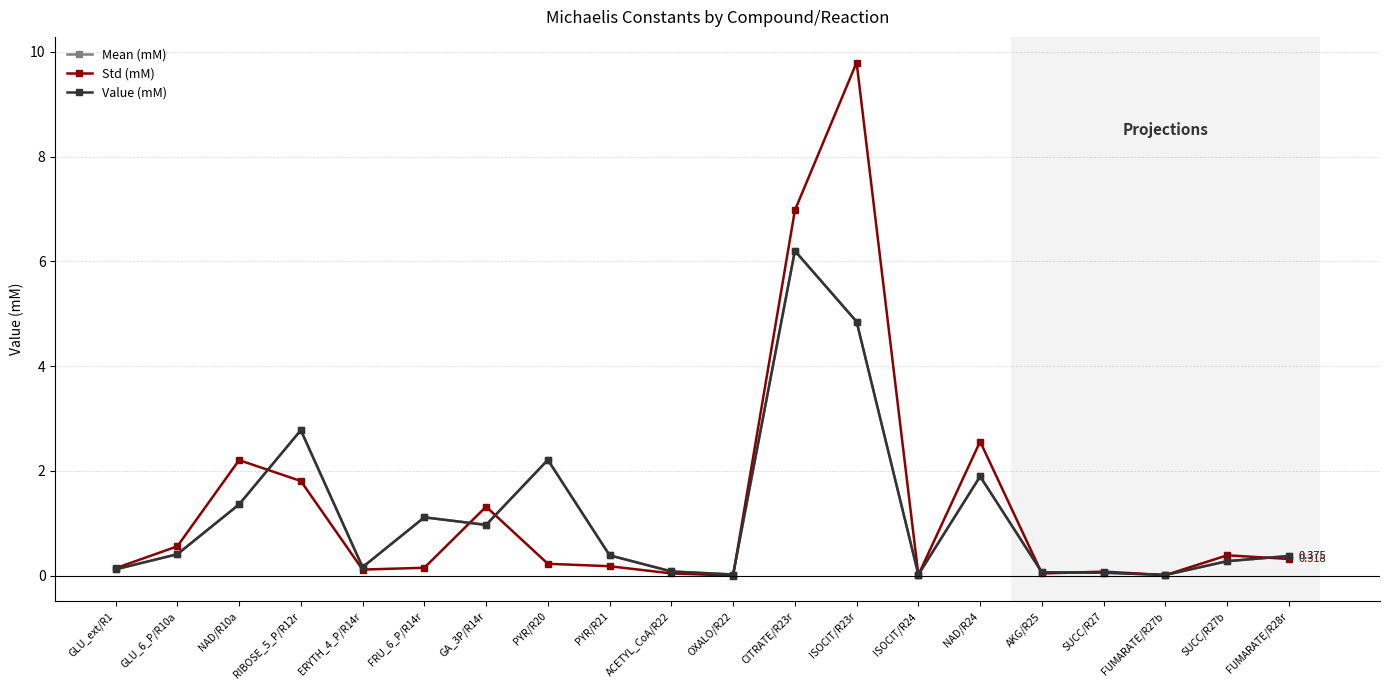

Is the value of Value (mM) at GA_3P/R14r greater than the value of Mean (mM) at PYR/R21?

Yes